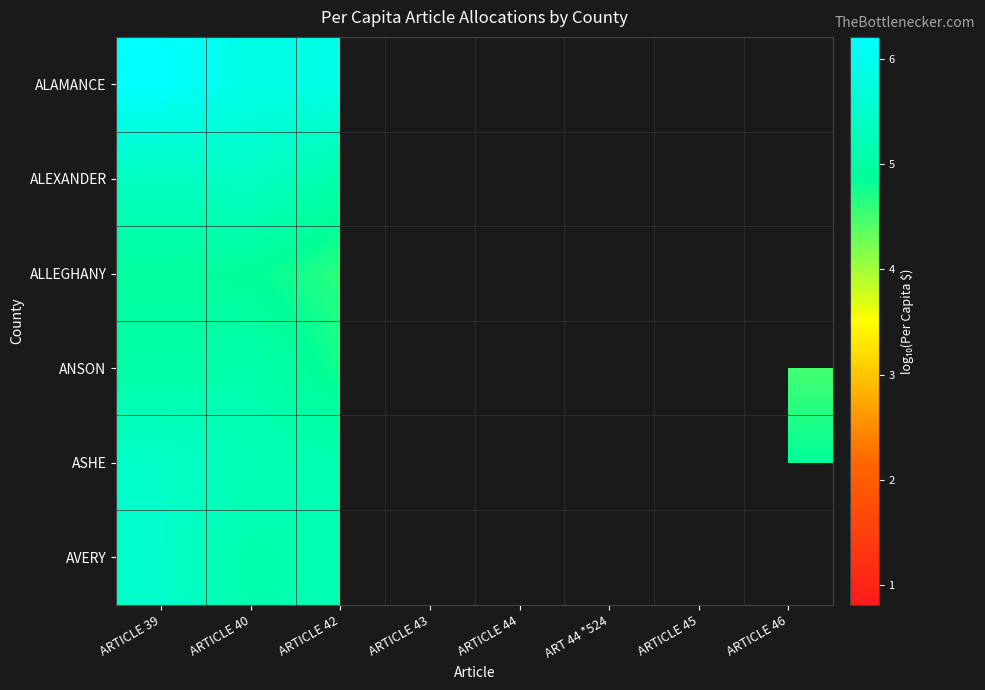

True or false: ALLEGHANY has a value of 0.2 at ARTICLE 44.

False